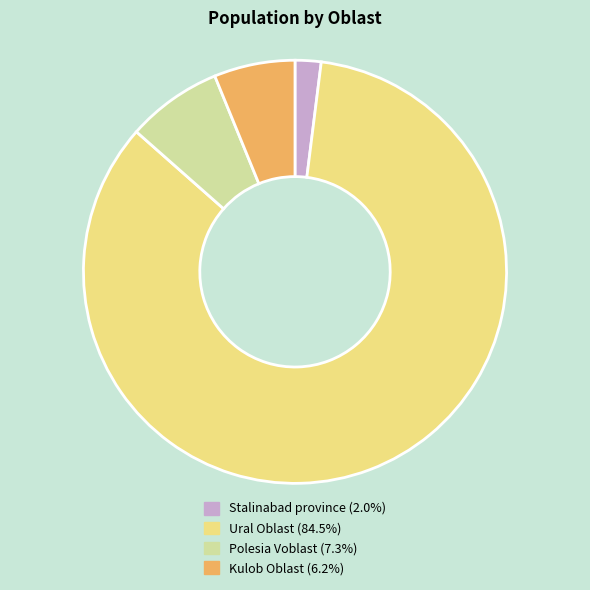

Is it true that Polesia Voblast is 19% of the pie?

False